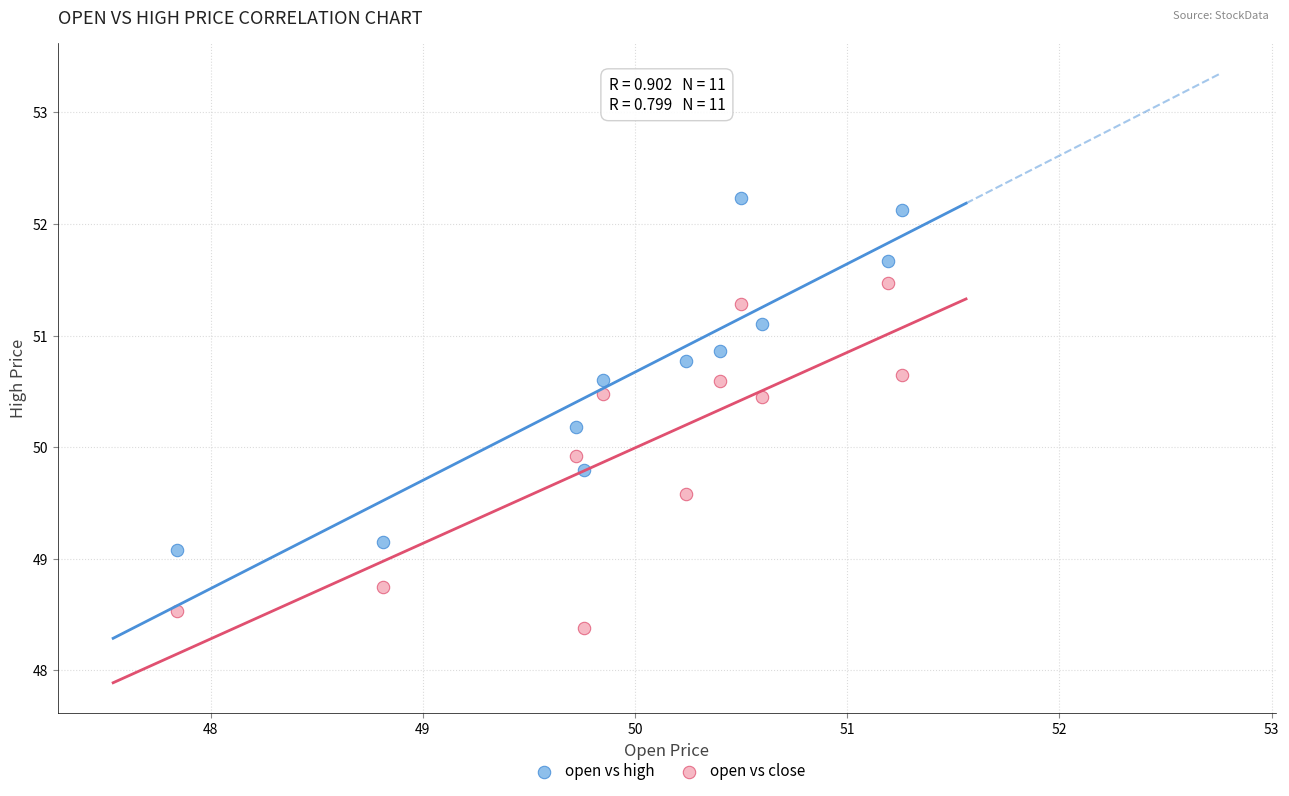

In the open vs high series, what Y value is closest to 50?

50.2